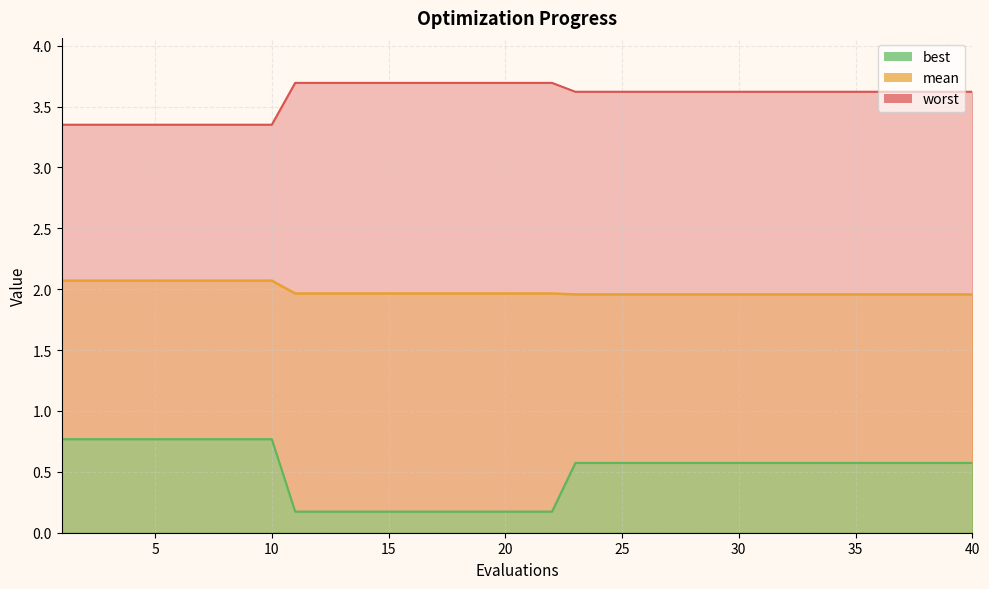

At which label does worst reach its peak?

11